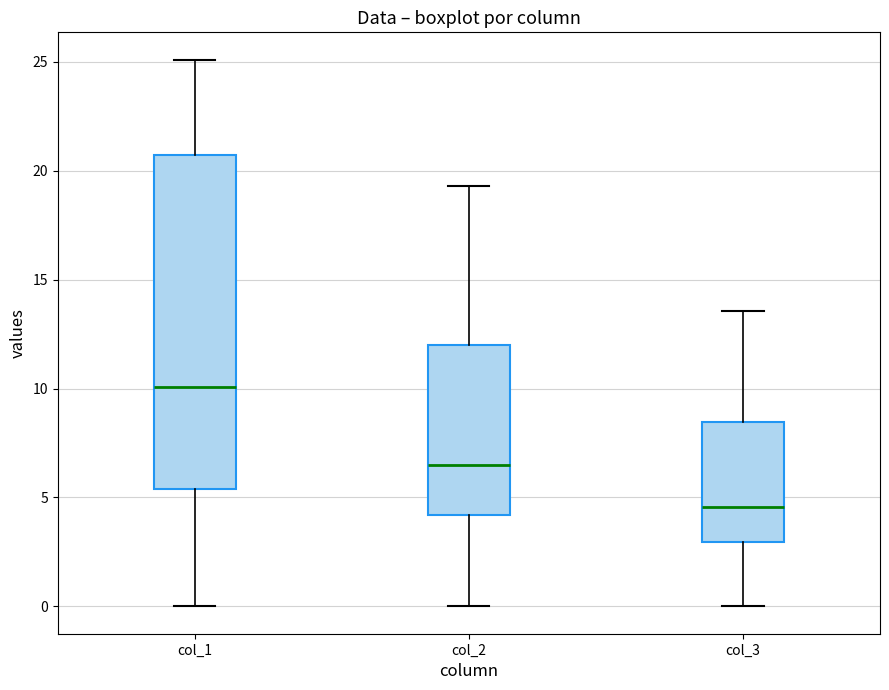

Which box is the tallest, from its lower edge to its upper edge?

col_1